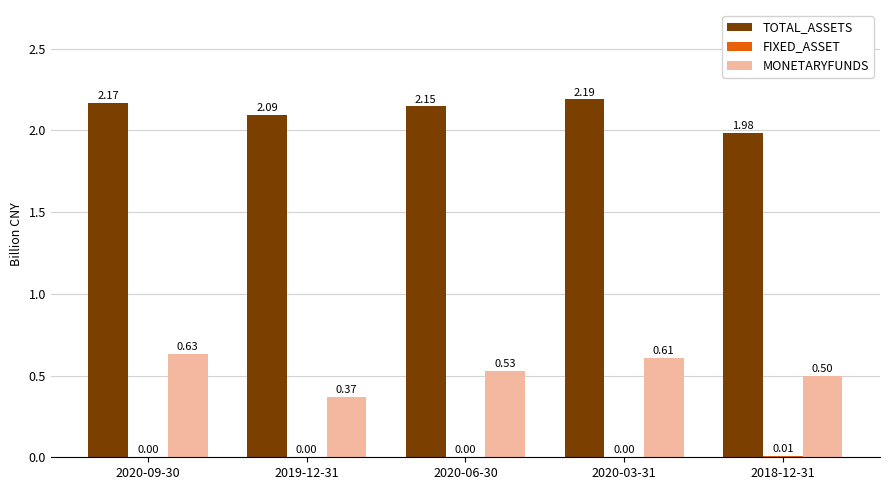

How many data points does each series have?

5